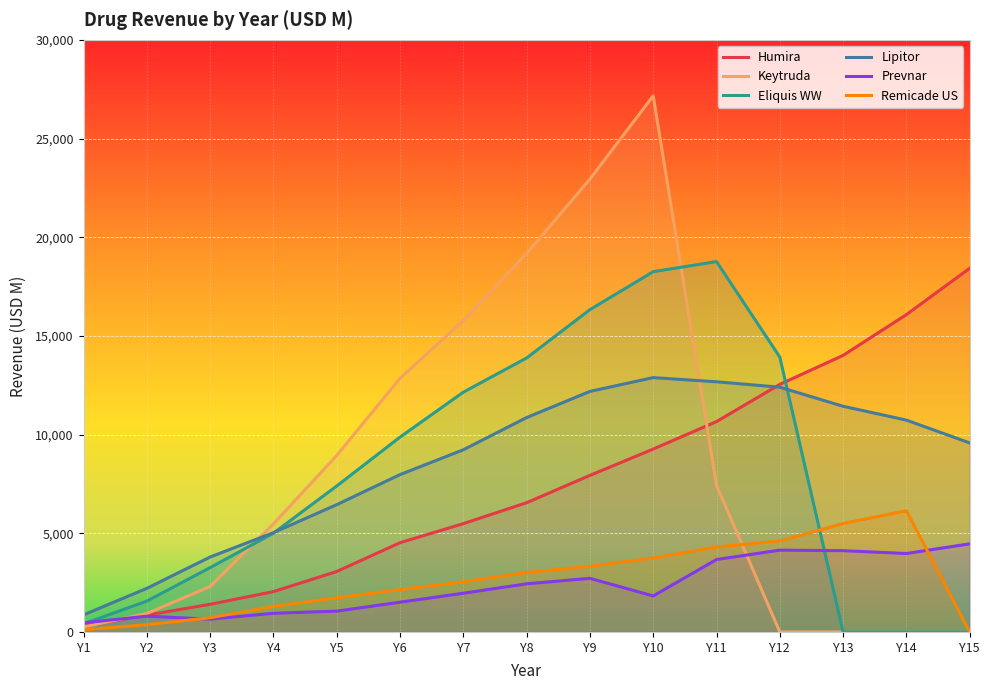

Rank the categories by Remicade US value from lowest to highest.

Y15, Y1, Y2, Y3, Y4, Y5, Y6, Y7, Y8, Y9, Y10, Y11, Y12, Y13, Y14